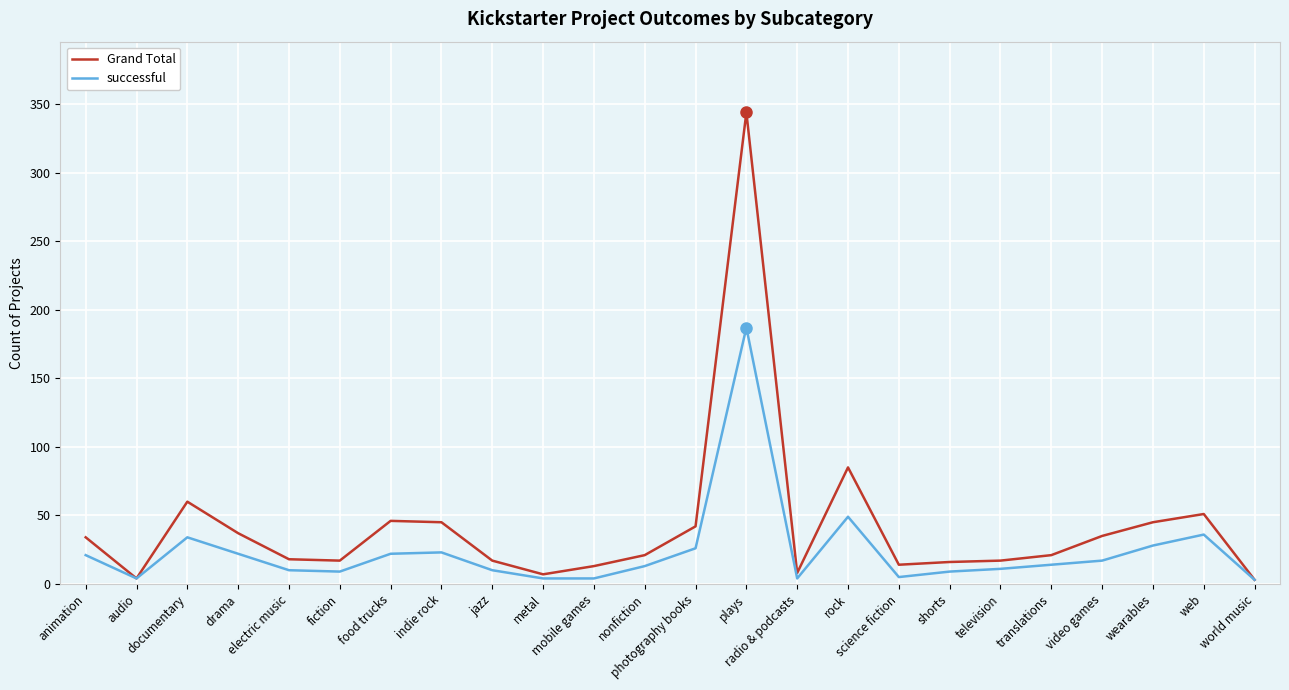

Which series has the largest range (max minus min)?

Grand Total